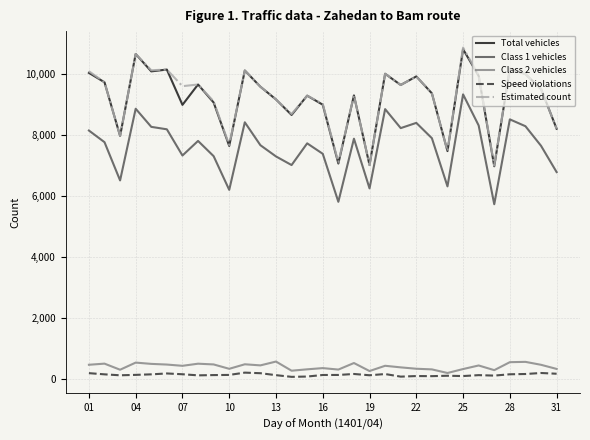

What is the greatest value displayed?

10849